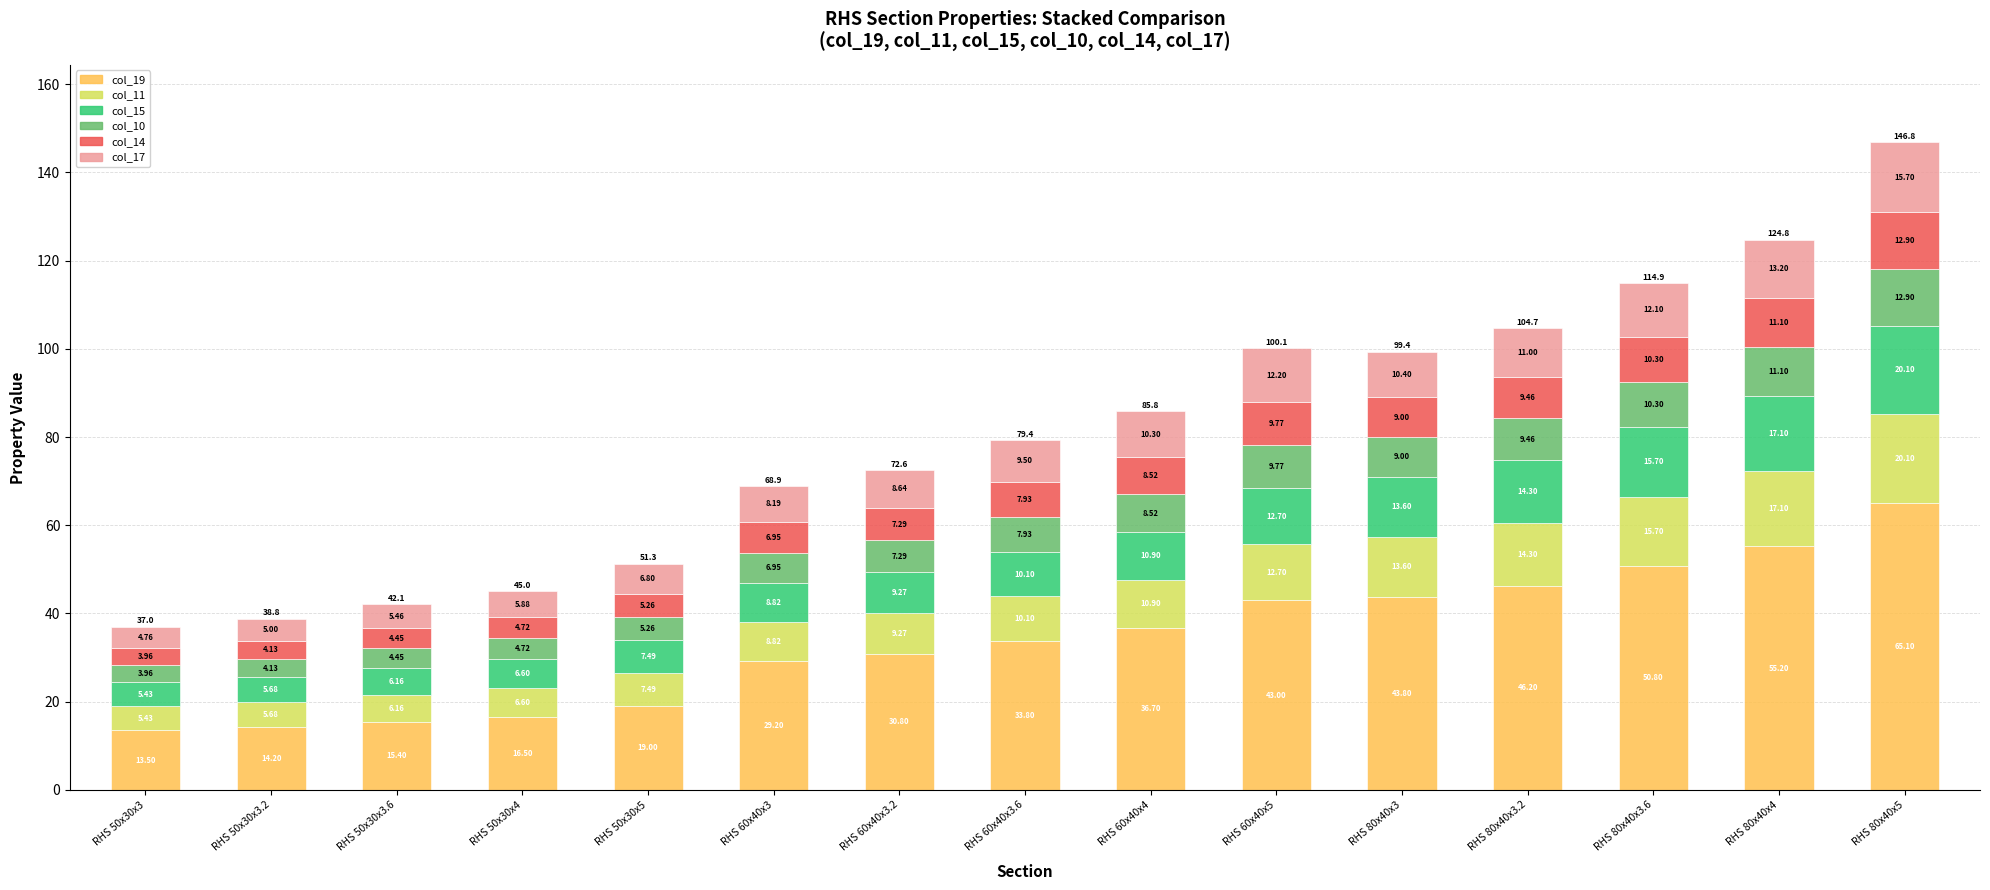

What is the total value across all series at RHS 50x30x3?

37.0